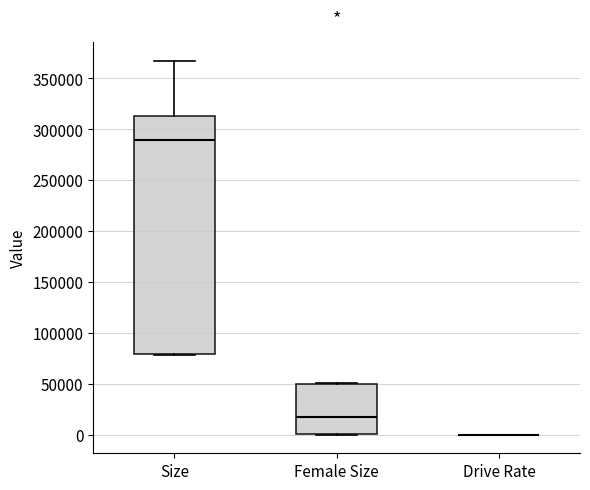

Reading left to right, transcribe this box plot: for each box, give where its median line is, the range the box spans, and where its two whiskers end, as read against the y-axis. The values are not printed on the chart, so give them approximately, as read against the axis.

Size: median 290000, box 80000 to 315000, whiskers 80000 to 365000
Female Size: median 20000, box 0 to 50000, whiskers 0 to 50000
Drive Rate: box collapsed to a line at 0, whiskers 0 to 0